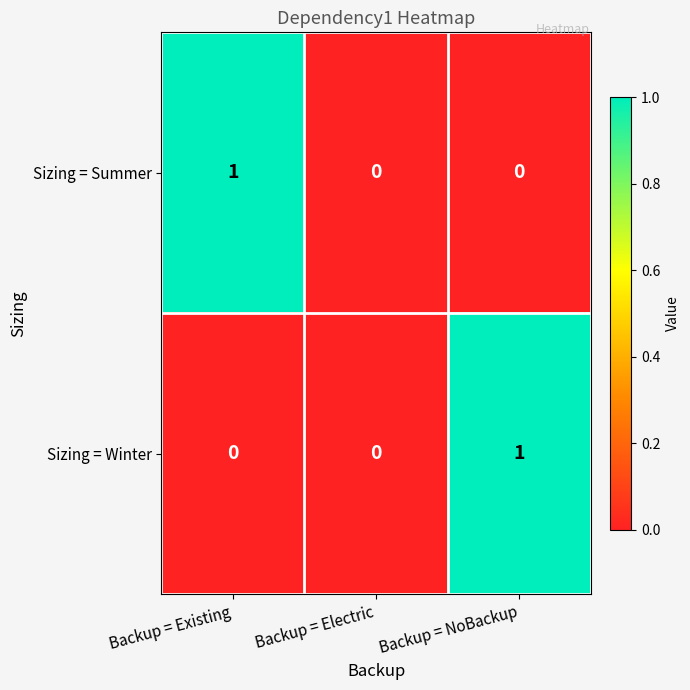

Rank the series at Backup = Existing from highest to lowest value.

Sizing = Summer, Sizing = Winter